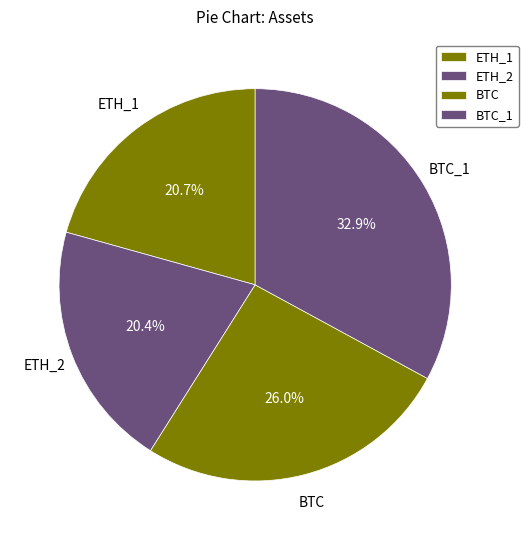

How many slices are in this pie chart?

4